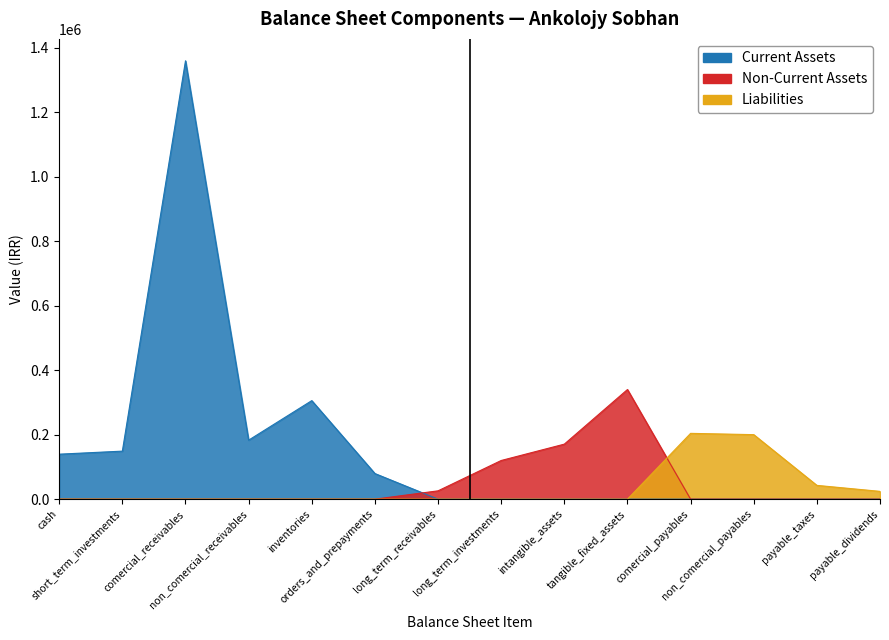

The value of Current Assets at non_comercial_payables is 868477. True or false?

False